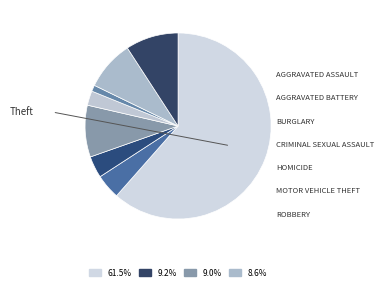

How many segments does this pie chart have?

8